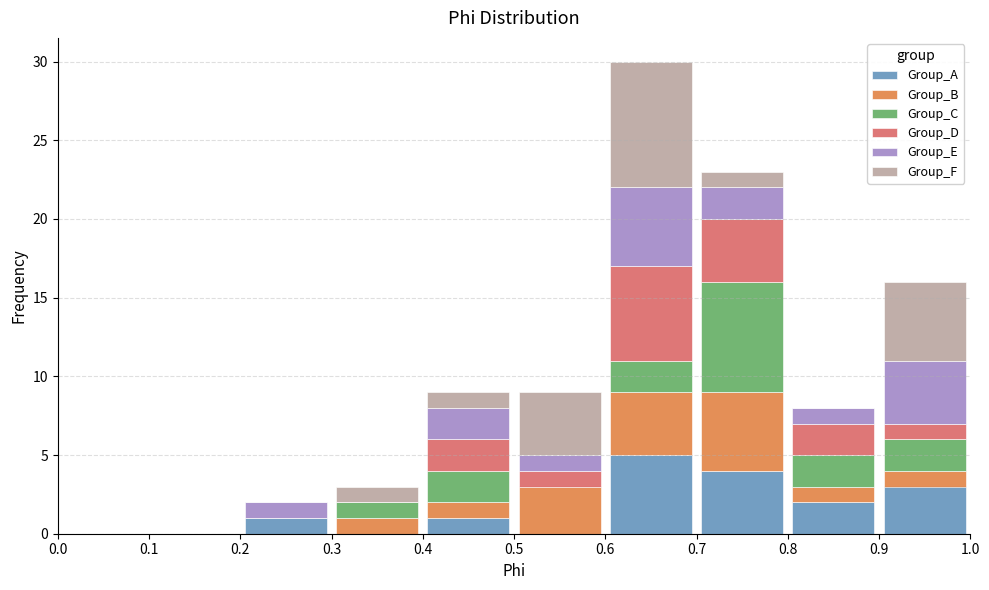

Reading left to right, list every stacked bar in this chart as the range it spans on the x-axis followed by its total height. The values are not printed on the chart, so give them approximately, as read against the axis.

0.0 to 0.1: 0
0.1 to 0.2: 0
0.2 to 0.3: 2
0.3 to 0.4: 3
0.4 to 0.5: 9
0.5 to 0.6: 9
0.6 to 0.7: 30
0.7 to 0.8: 23
0.8 to 0.9: 8
0.9 to 1.0: 16